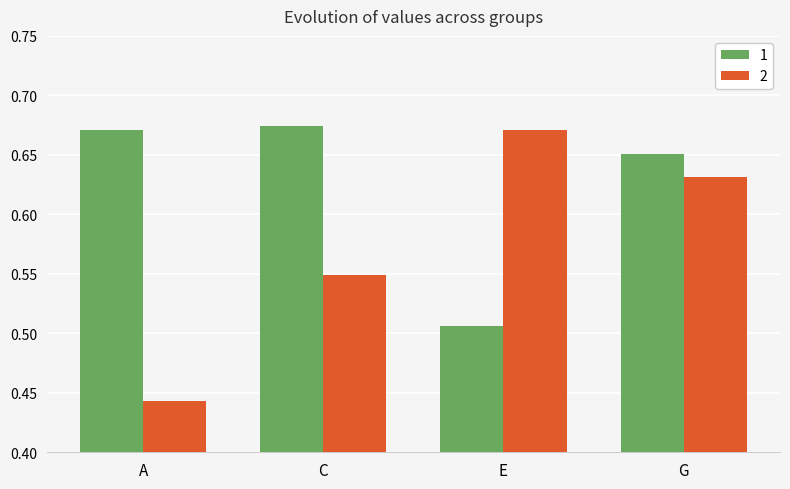

Are the bars horizontal?

No